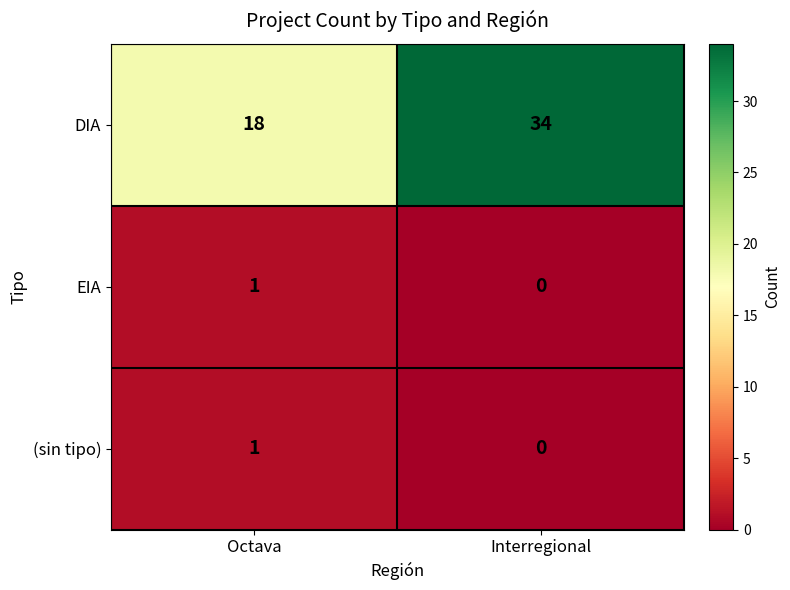

Which category has the highest value across all series?

Interregional